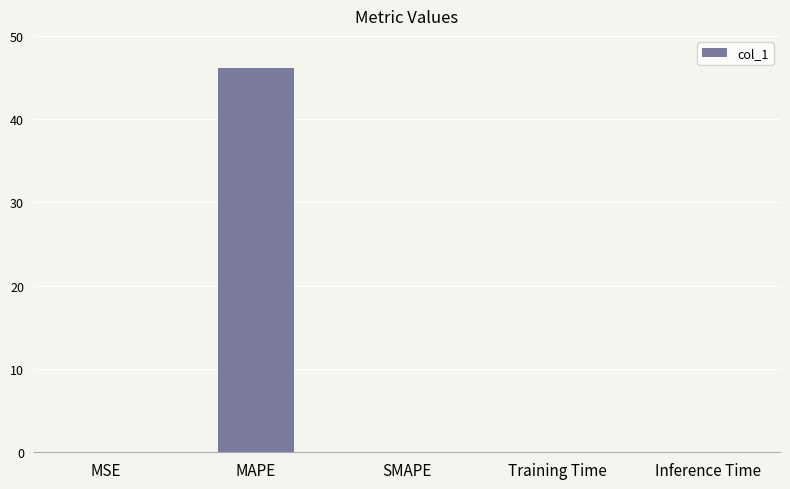

What value does the data have at MAPE?

46.1